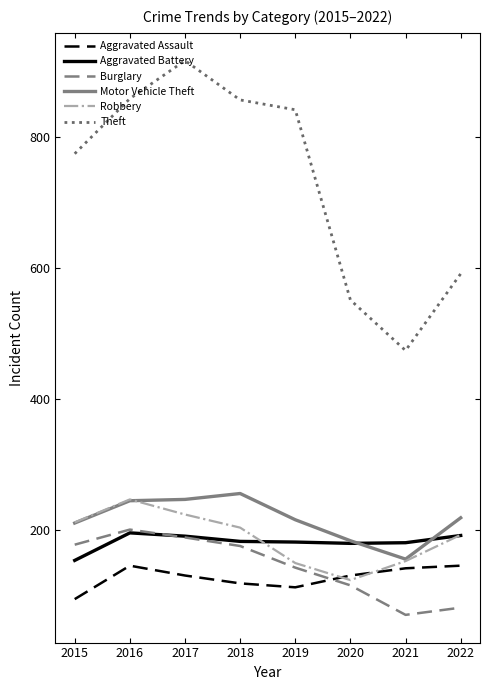

Which category has the highest value in the Robbery series?

2016